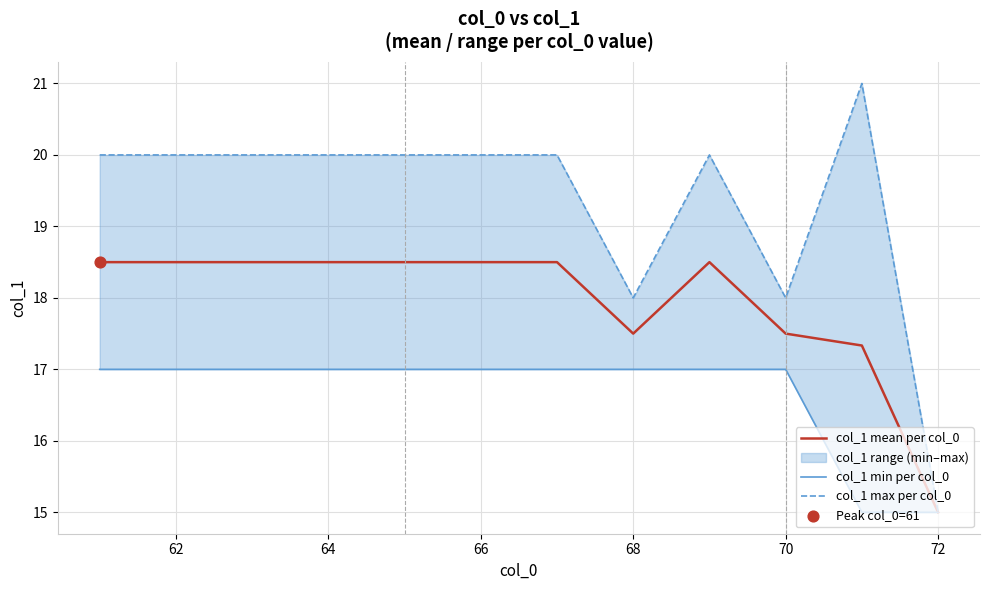

Which series contains the lowest Y value?

col_1 mean per col_0